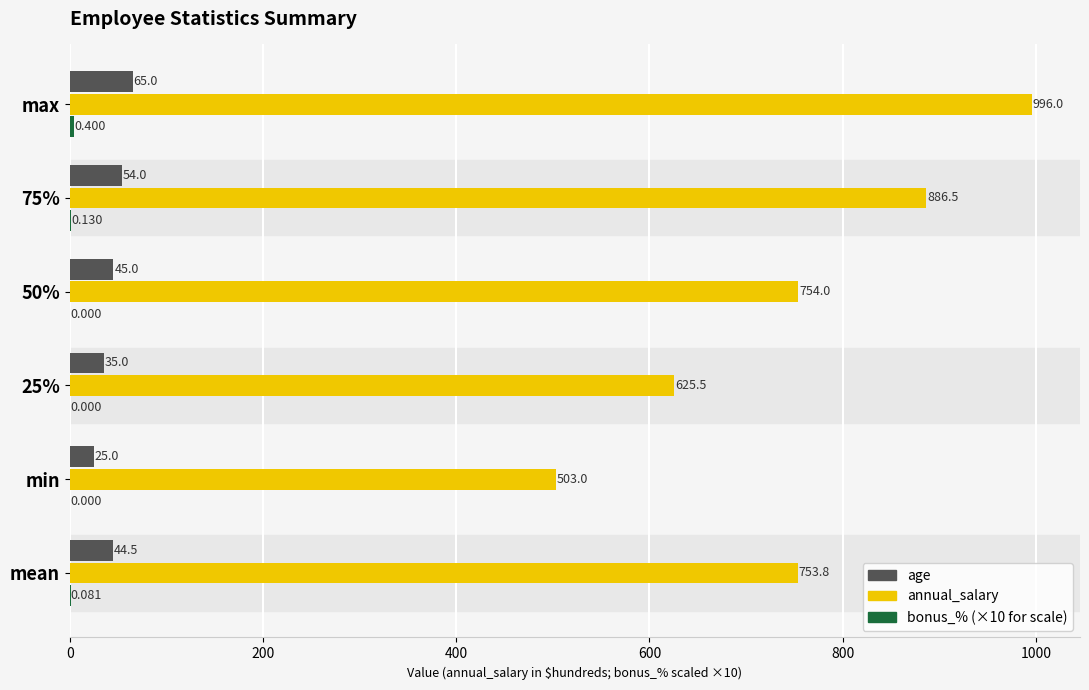

Which category has the highest value across all series?

max